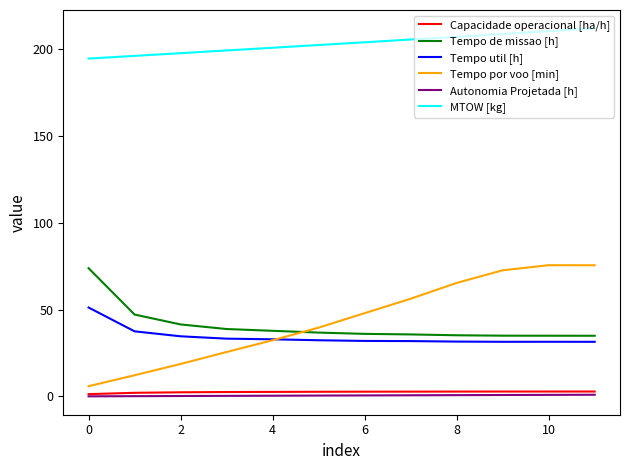

What is the difference between the second highest and minimum values in the Tempo de missao [h] series?

12.2